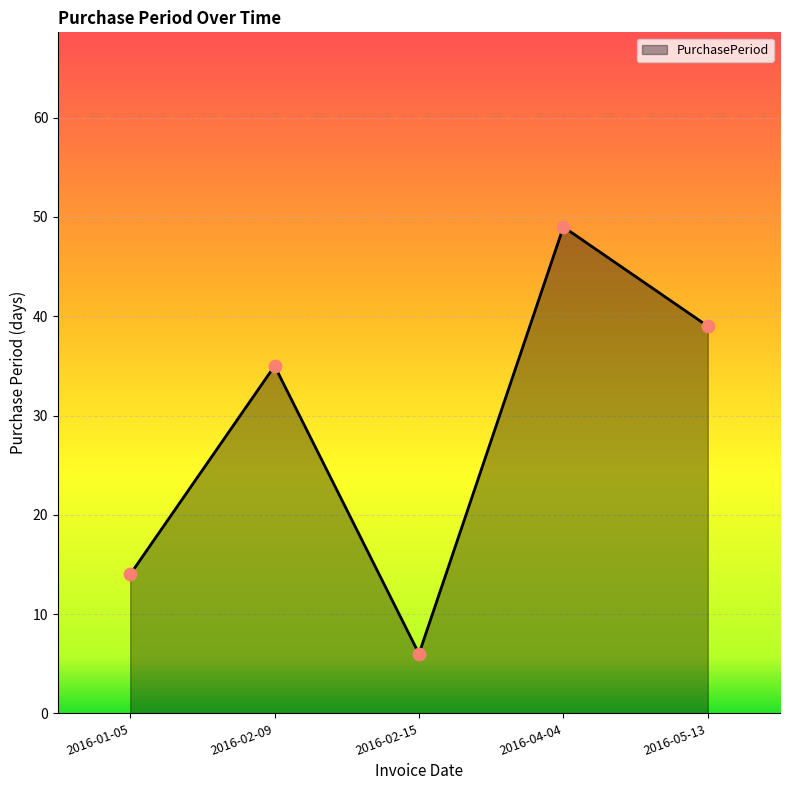

What is the ratio of the value at 2016-02-09 to the value at 2016-05-13?

0.9